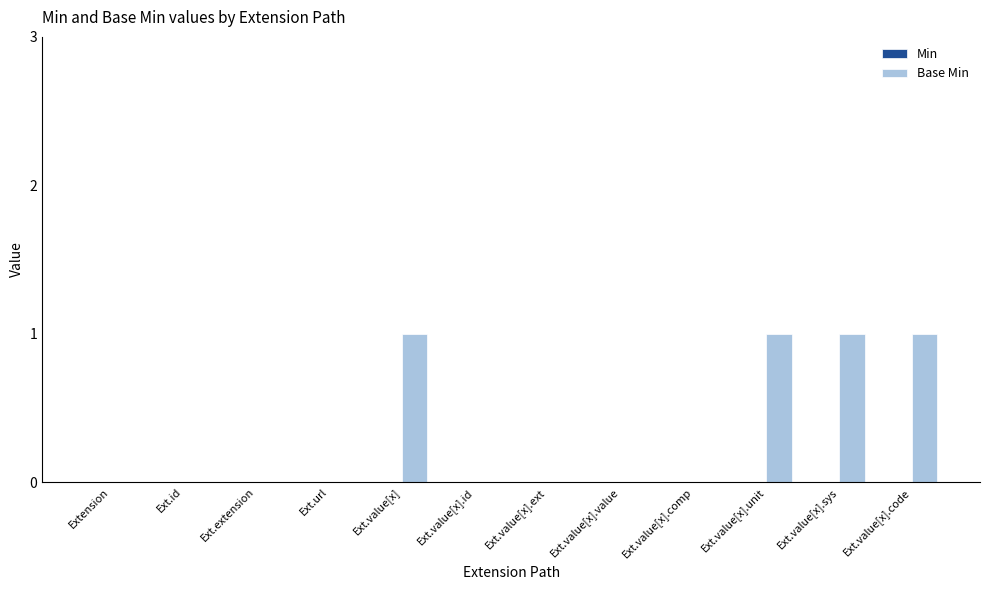

Which has a higher value, Ext.value[x].comp or Ext.value[x]?

Ext.value[x]